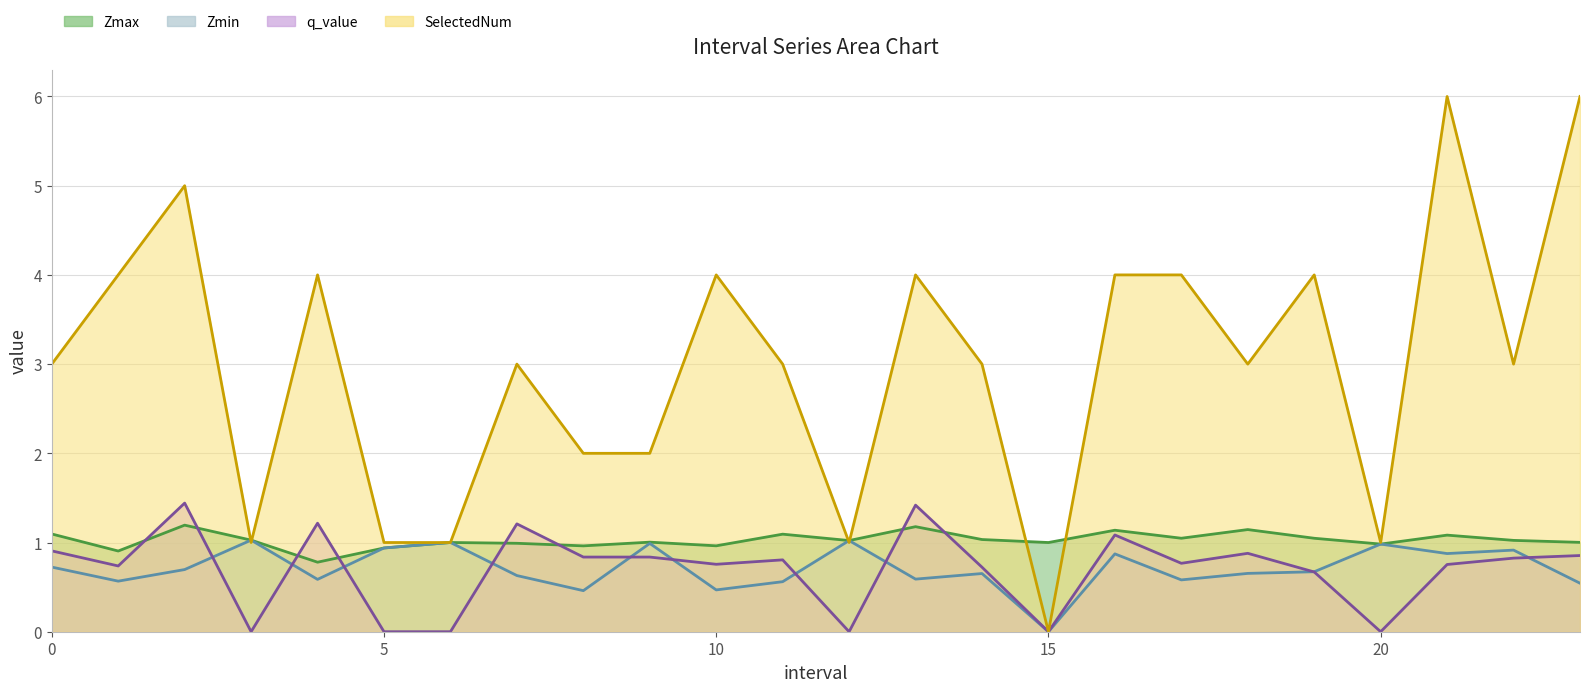

Count the number of categories in the chart.

24